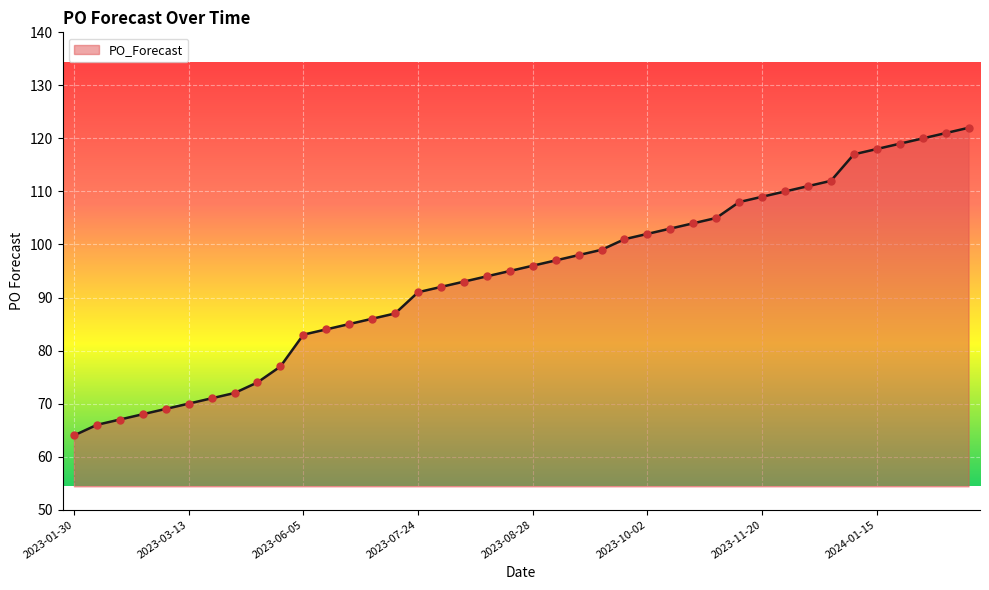

What is the greatest value displayed?

122